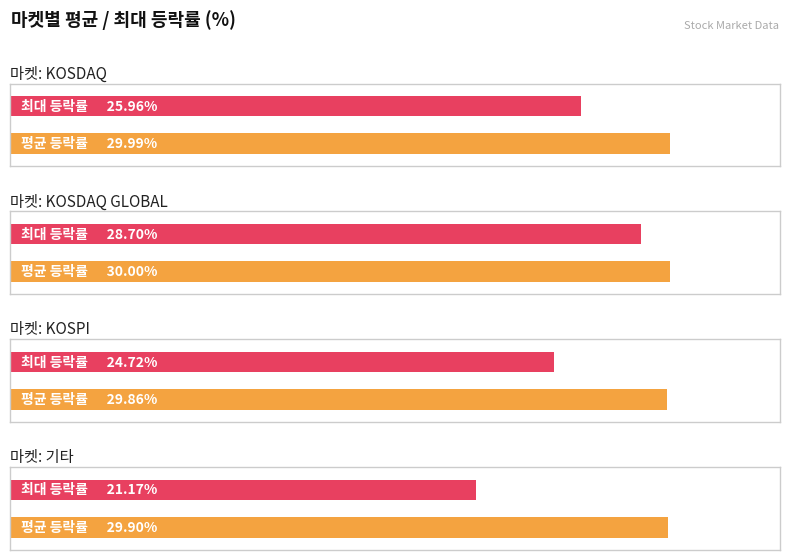

The 평균 등락률 series shows 29.9 at 기타. True or false?

True